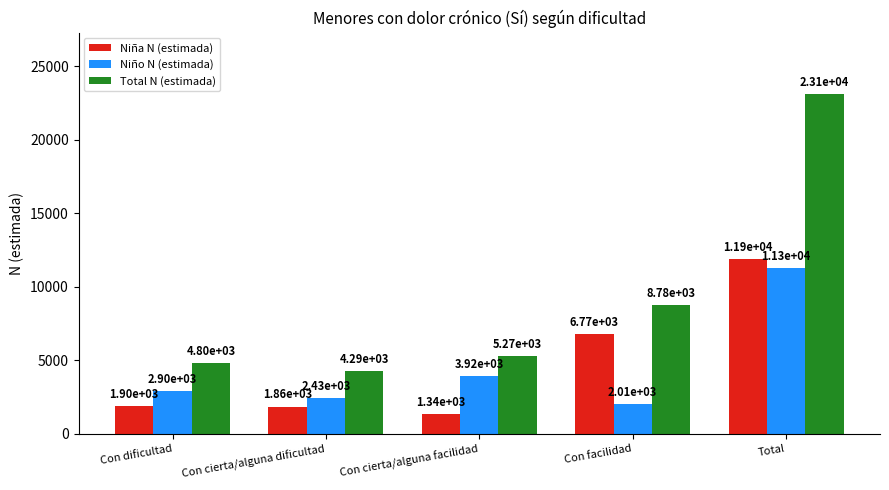

At which category is the sum across all series the highest?

Total